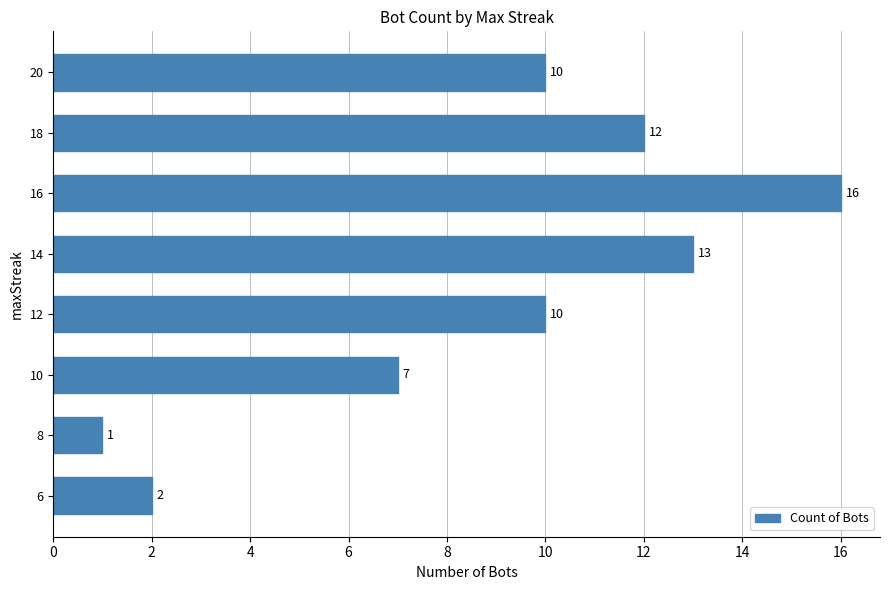

Count the number of categories in the chart.

8